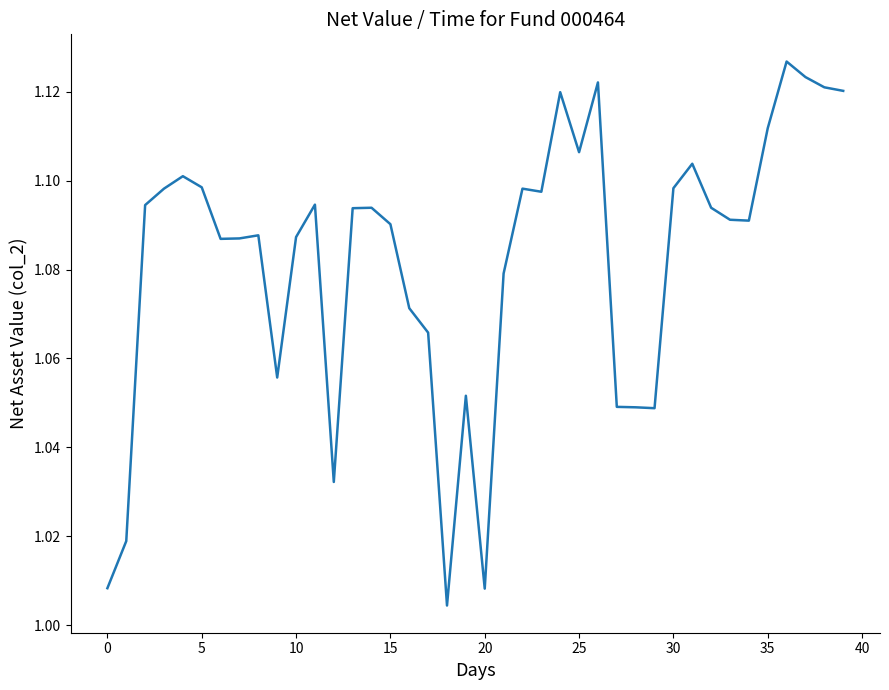

How many lines are shown in the chart?

1